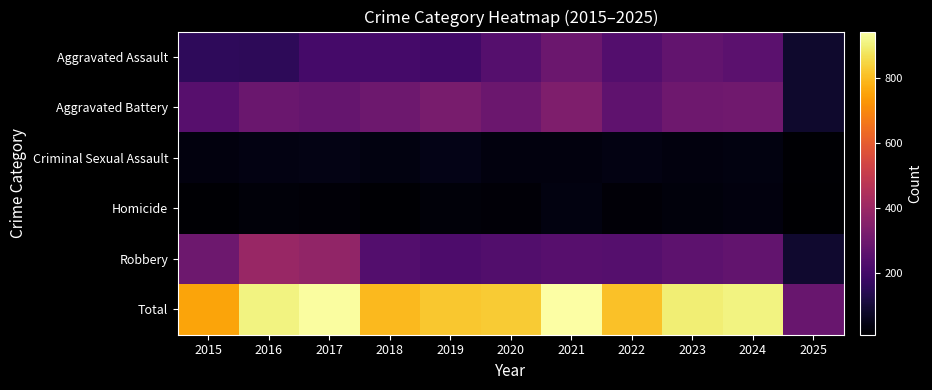

At which category is the sum across all series the highest?

2021